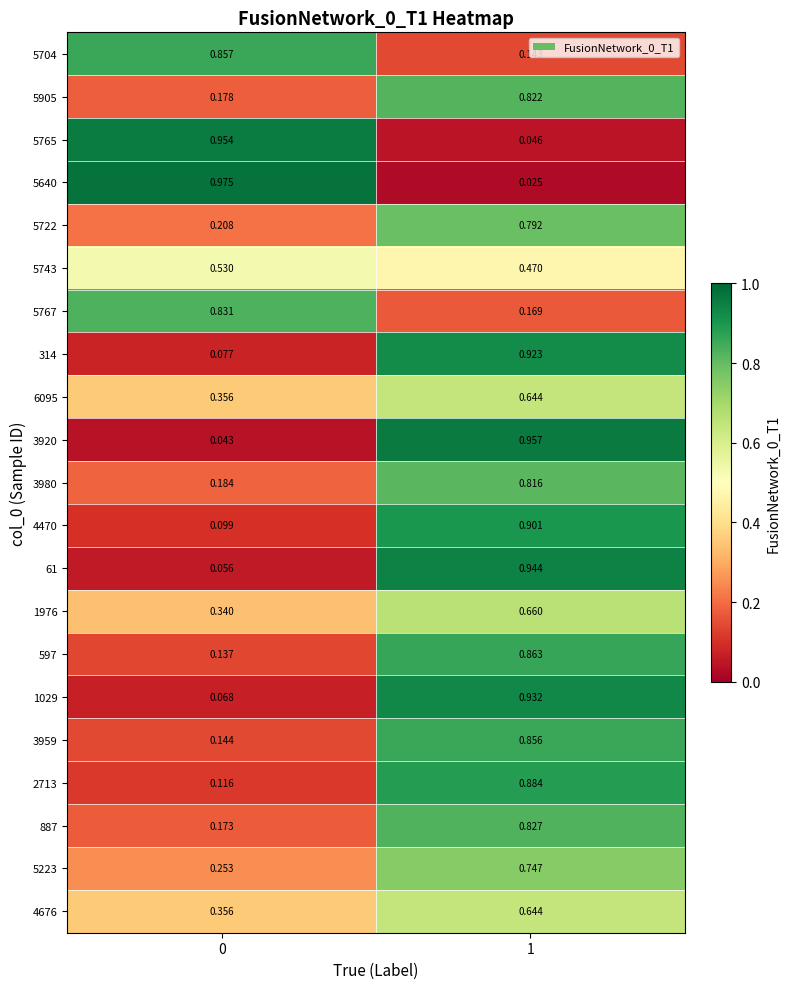

Is the value of 5905 at 1 greater than the value of 5704 at 0?

No